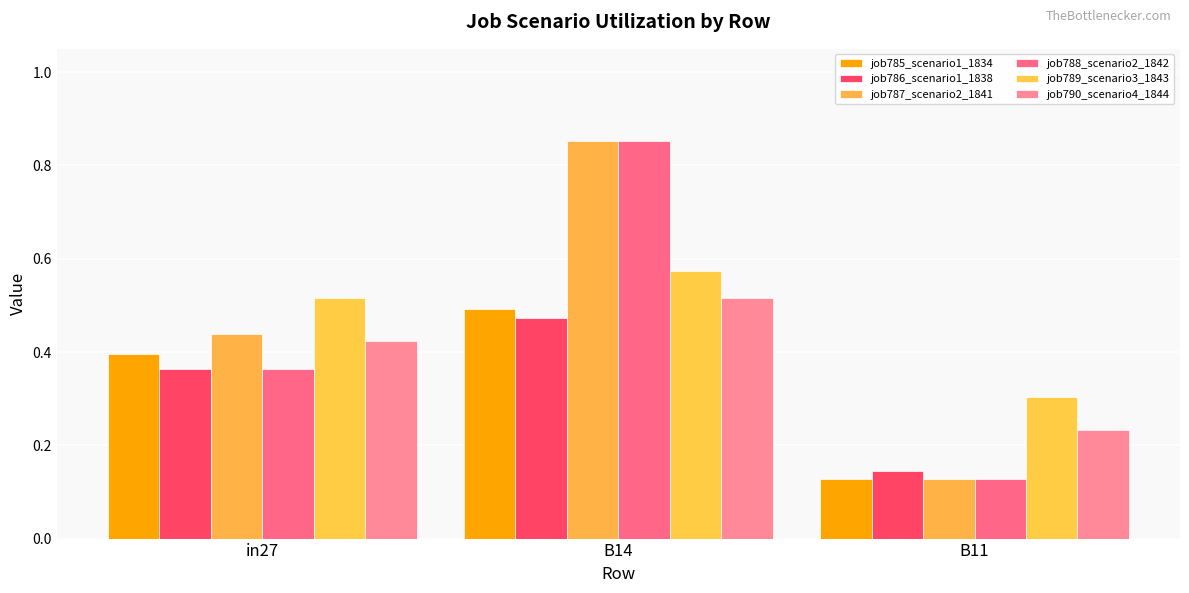

Which series changed the most between in27 and B11?

job787_scenario2_1841